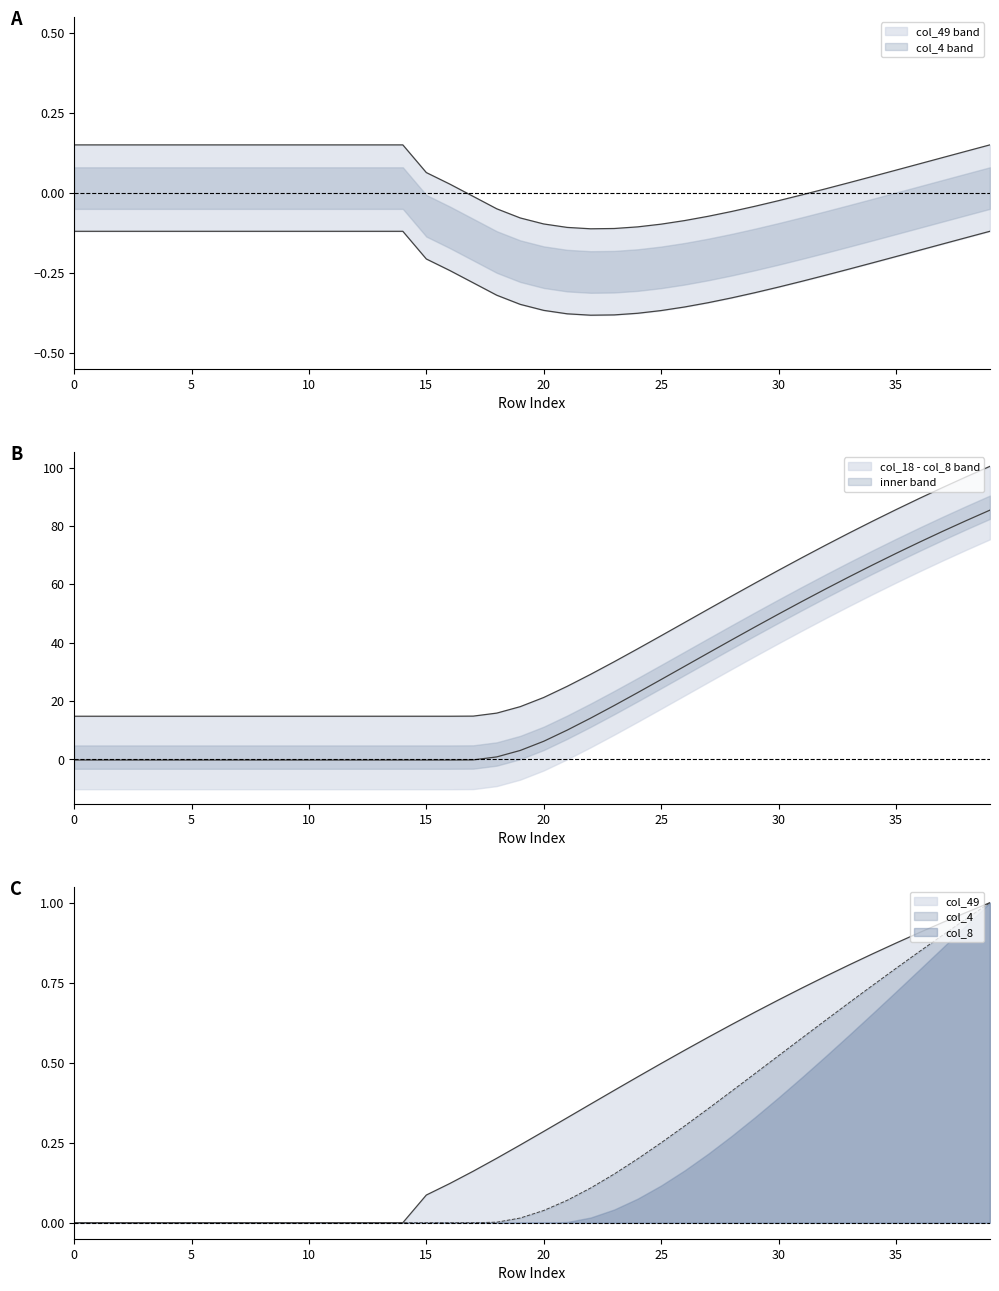

Does the chart display data point markers on the line(s)?

No